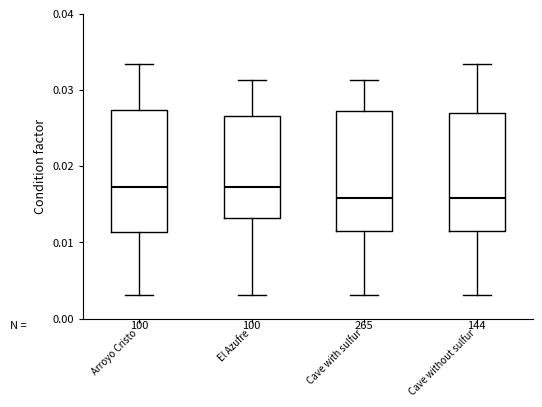

Reading left to right, transcribe this box plot: for each box, give where its median line is, the range the box spans, and where its two whiskers end, as read against the y-axis. The values are not printed on the chart, so give them approximately, as read against the axis.

Arroyo Cristo: median 0.017, box 0.011 to 0.027, whiskers 0.003 to 0.033
El Azufre: median 0.017, box 0.013 to 0.027, whiskers 0.003 to 0.031
Cave with sulfur: median 0.016, box 0.011 to 0.027, whiskers 0.003 to 0.031
Cave without sulfur: median 0.016, box 0.011 to 0.027, whiskers 0.003 to 0.033